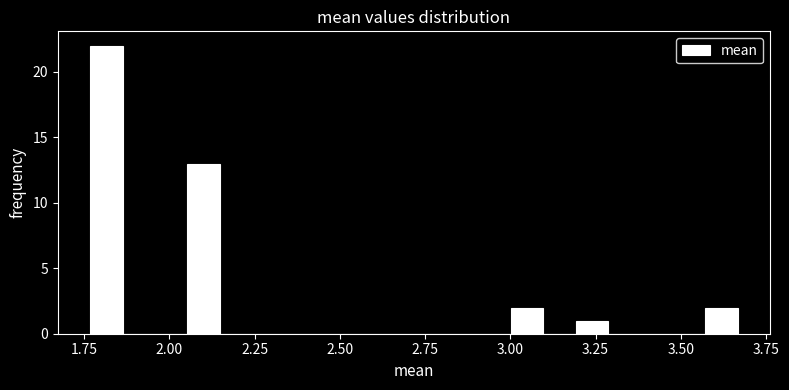

Around what value on the x-axis is the tallest bar? Give the approximate position of its centre, as read against the axis.

1.80